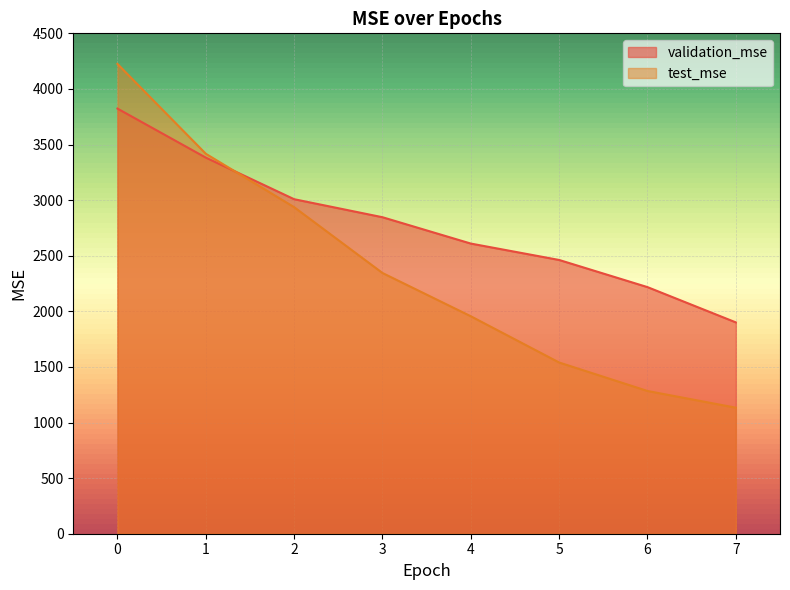

At how many categories does at least one series exceed 3591?

1